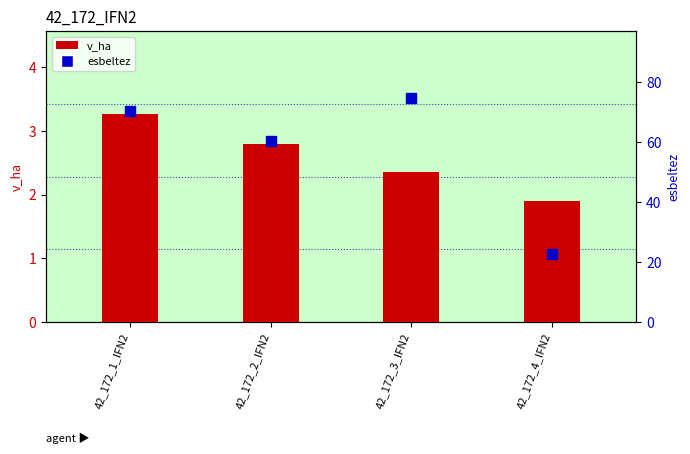

Read the value at 42_172_3_IFN2.

74.7